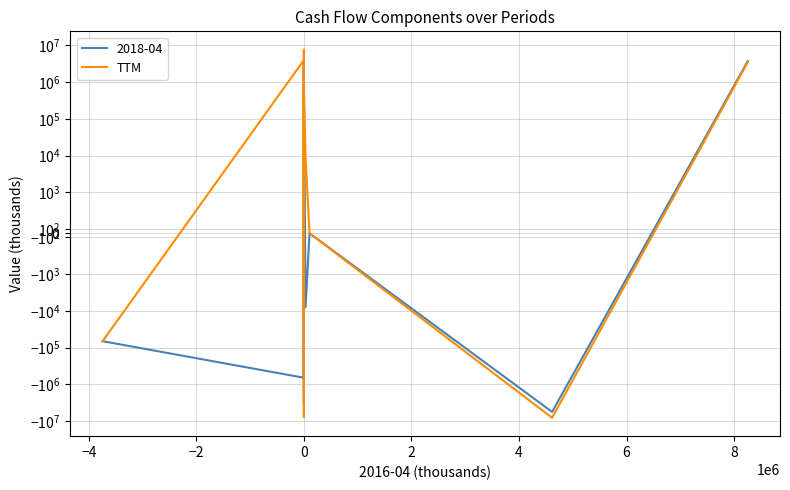

Is this an area chart (filled region under the line)?

No